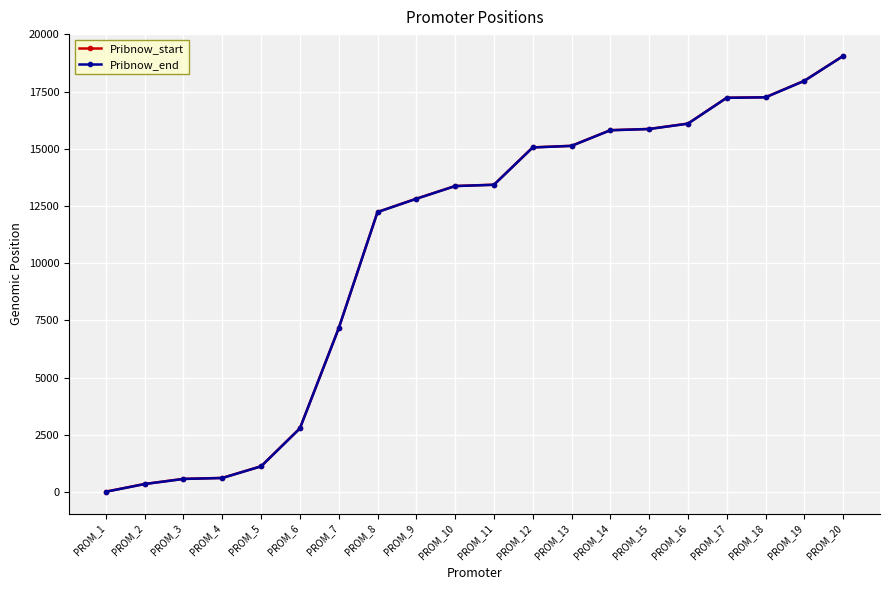

True or false: Pribnow_end and Pribnow_start cross at least once.

False